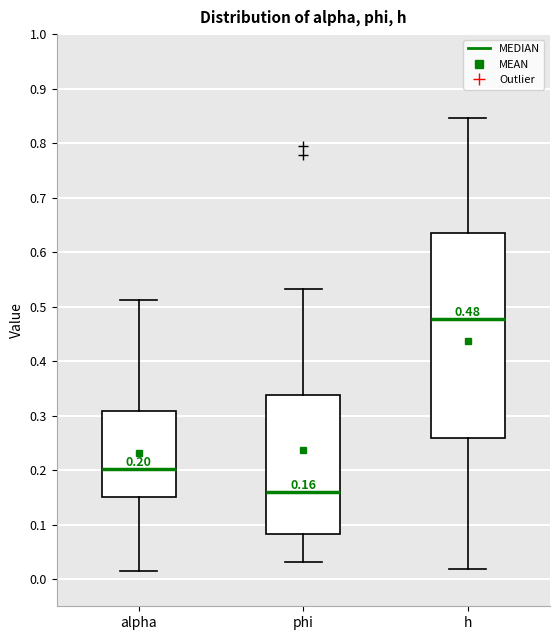

Which box's median line is the lowest?

phi